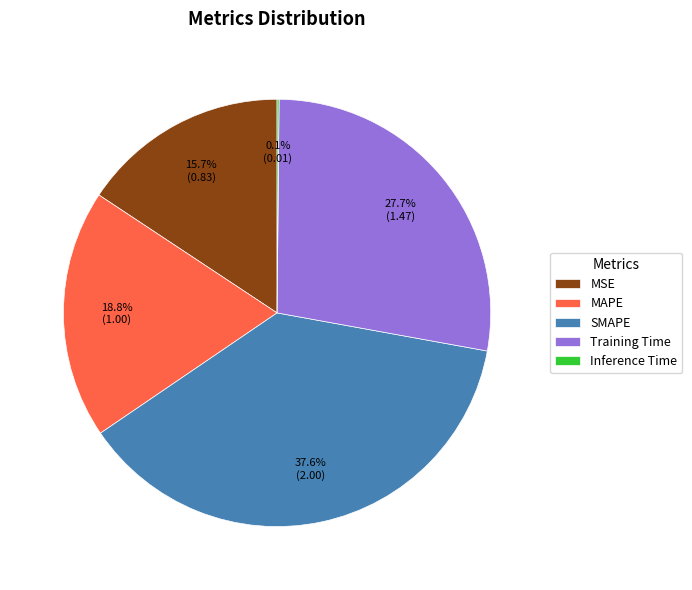

Between MAPE and SMAPE, which is larger?

SMAPE